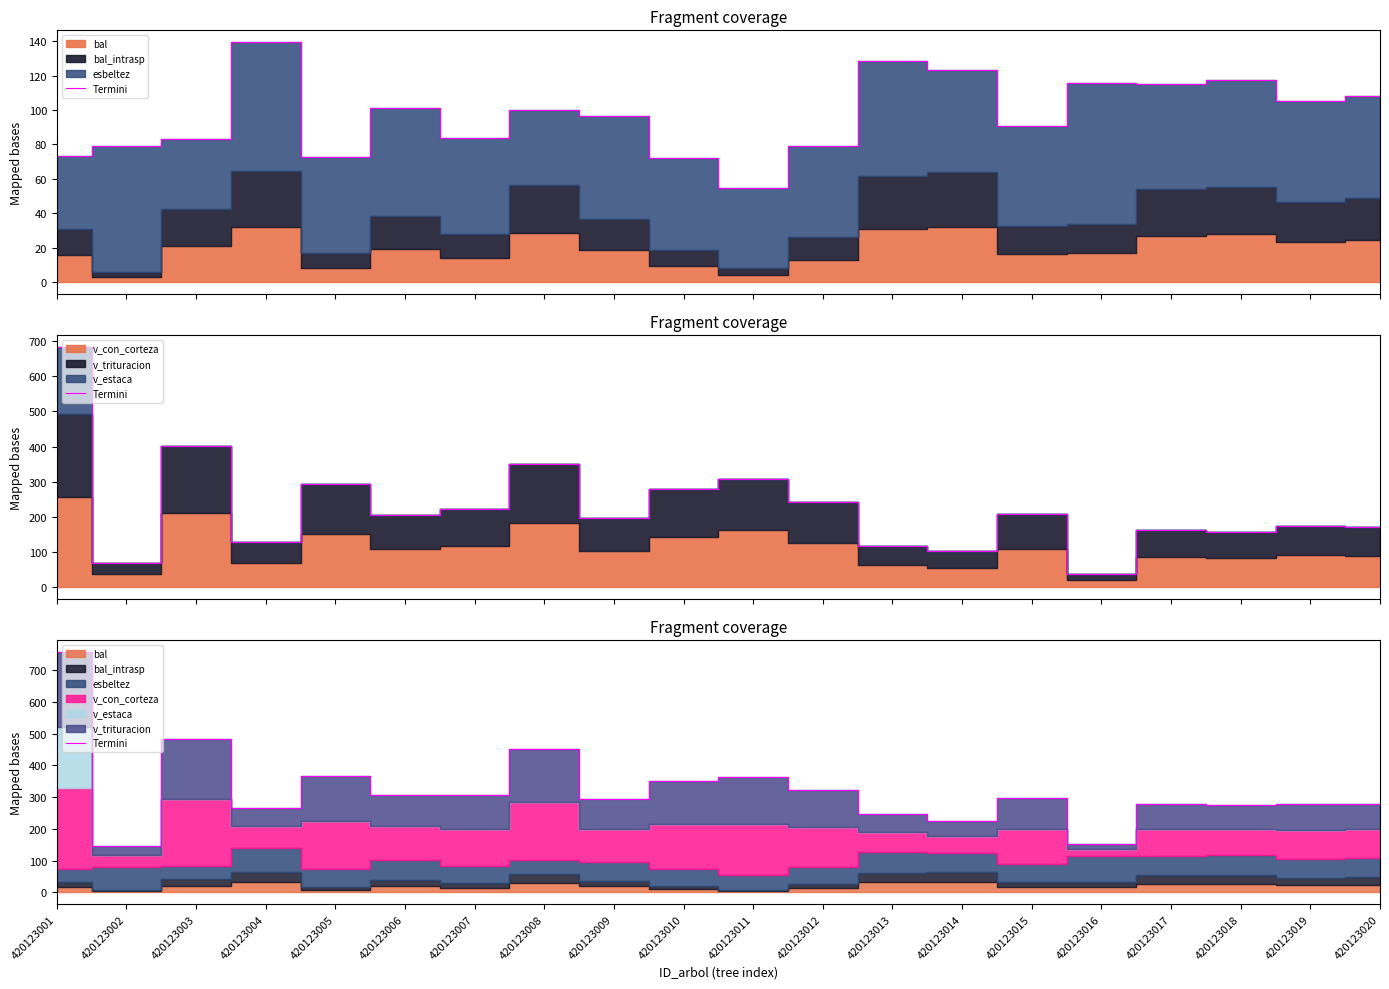

Reading right to left, transcribe all the data shown in this chart.

278.8	278.6	274.3	277.6	152.3	298.0	225.5	247.0	322.6	363.9	350.4	293.2	450.3	306.9	306.5	365.7	266.8	484.1	146.5	755.4